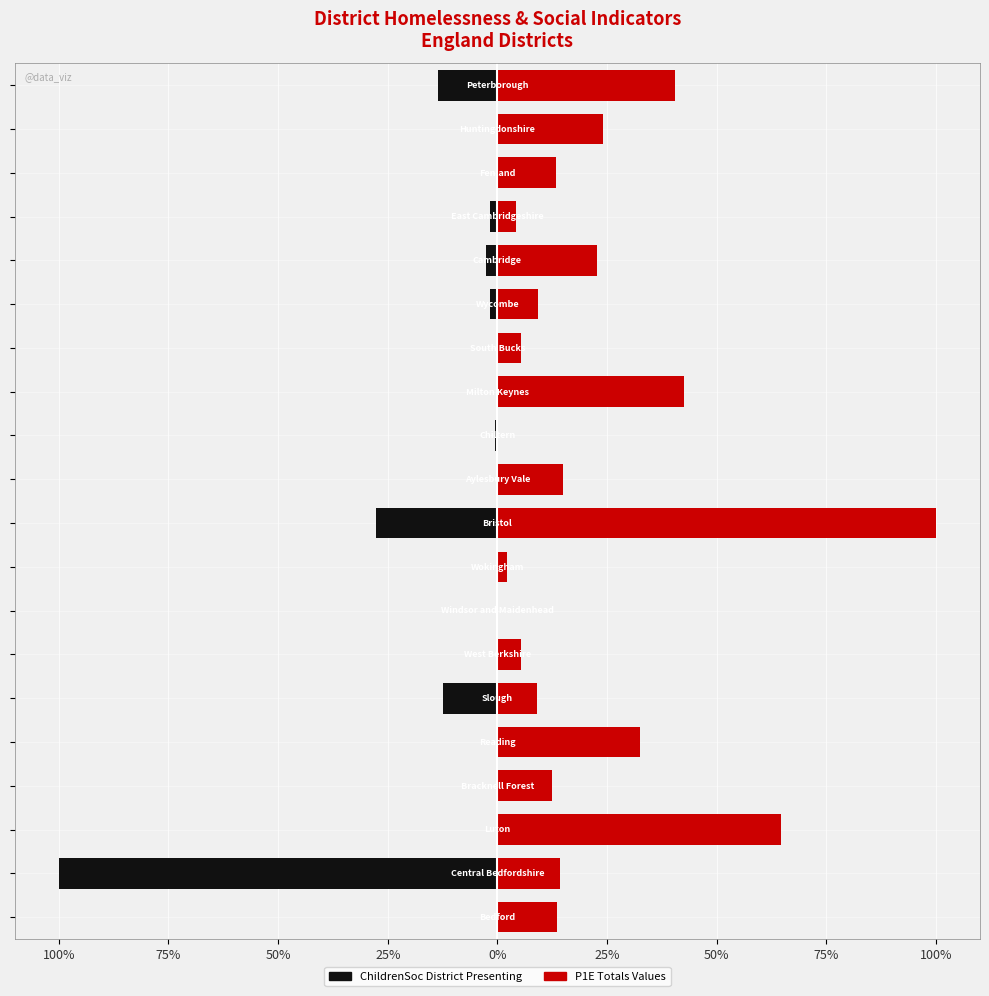

True or false: ChildrenSoc District Presenting has a value of 30.8 at 50%.

False